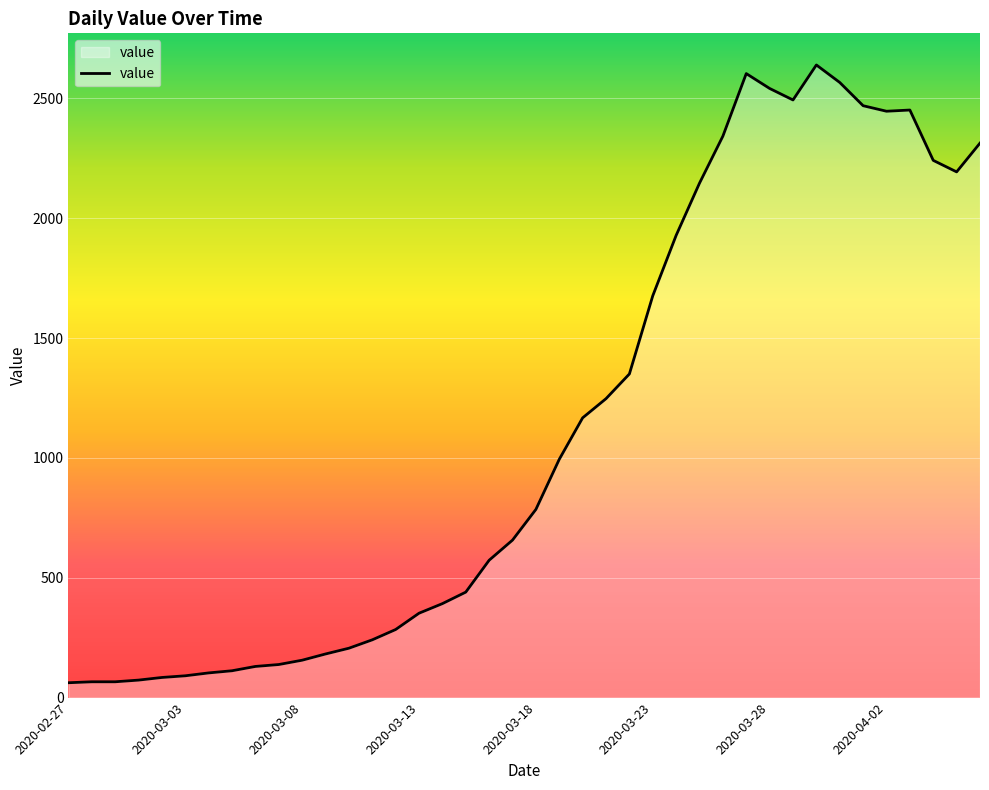

What is the maximum value shown in the chart?

2639